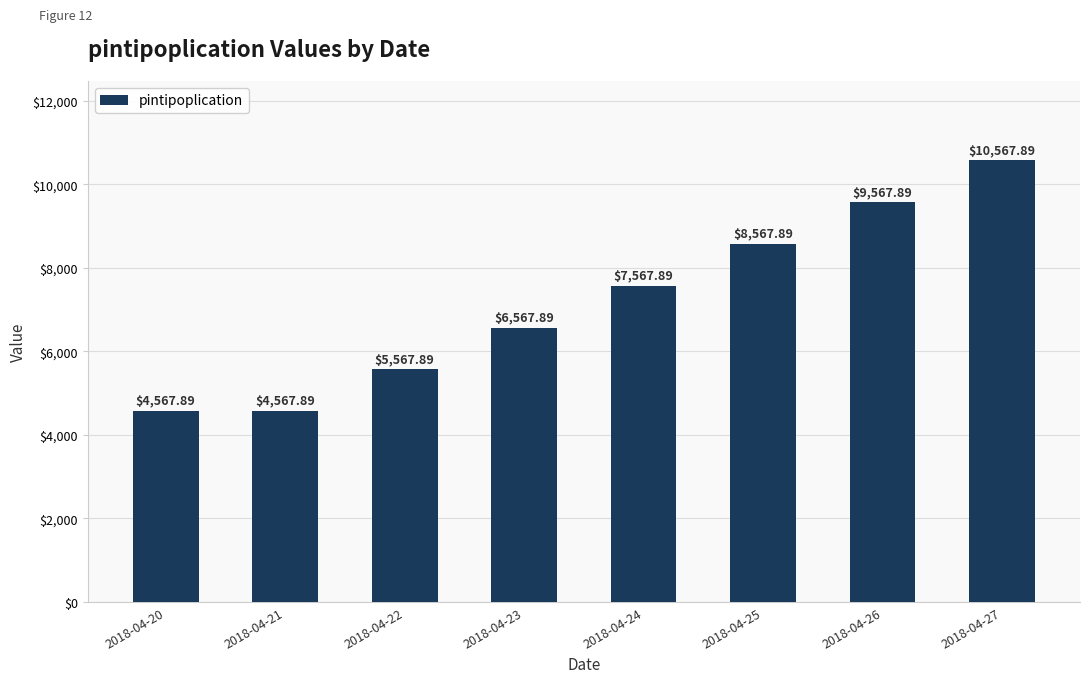

What is the average value?

7192.9